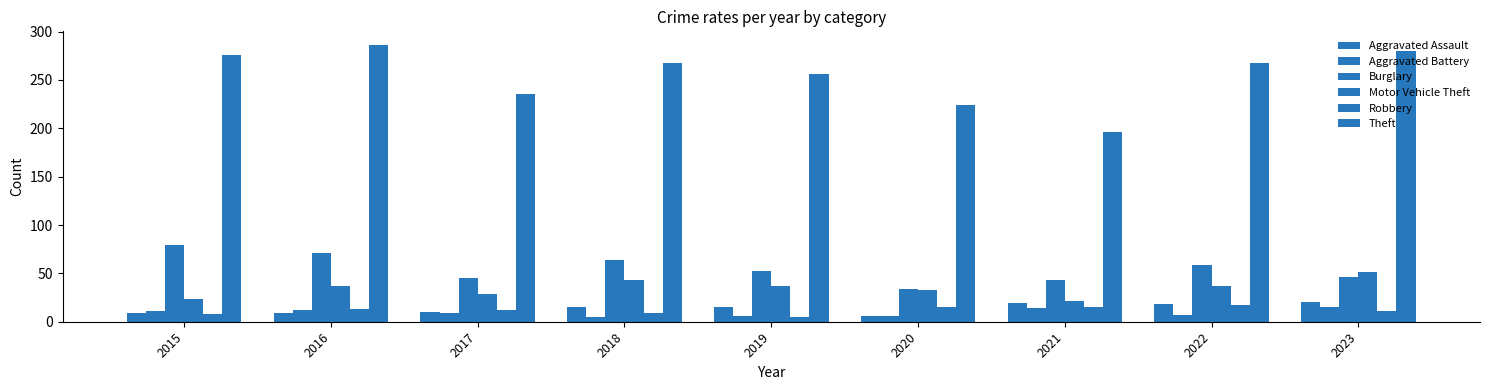

Reading right to left, transcribe all the data shown in this chart.

Aggravated Assault: 20	18	19	6	15	15	10	9	9
Aggravated Battery: 15	7	14	6	6	5	9	12	11
Burglary: 46	59	43	34	52	64	45	71	79
Motor Vehicle Theft: 51	37	21	33	37	43	29	37	23
Robbery: 11	17	15	15	5	9	12	13	8
Theft: 280	268	196	224	256	268	235	286	276